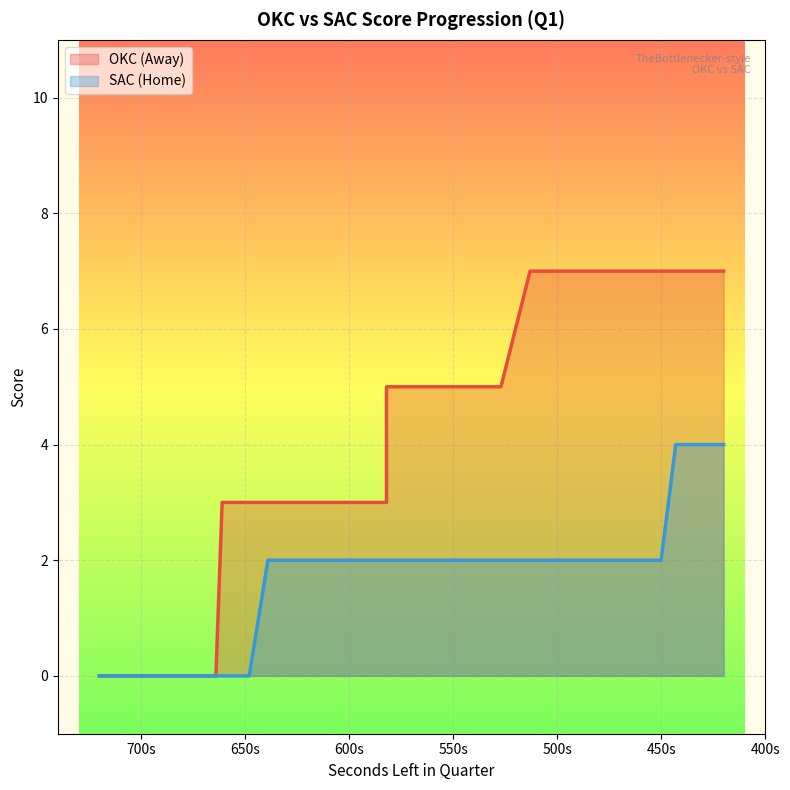

True or false: SAC (Home) has more than 0 points higher than both neighbors.

False